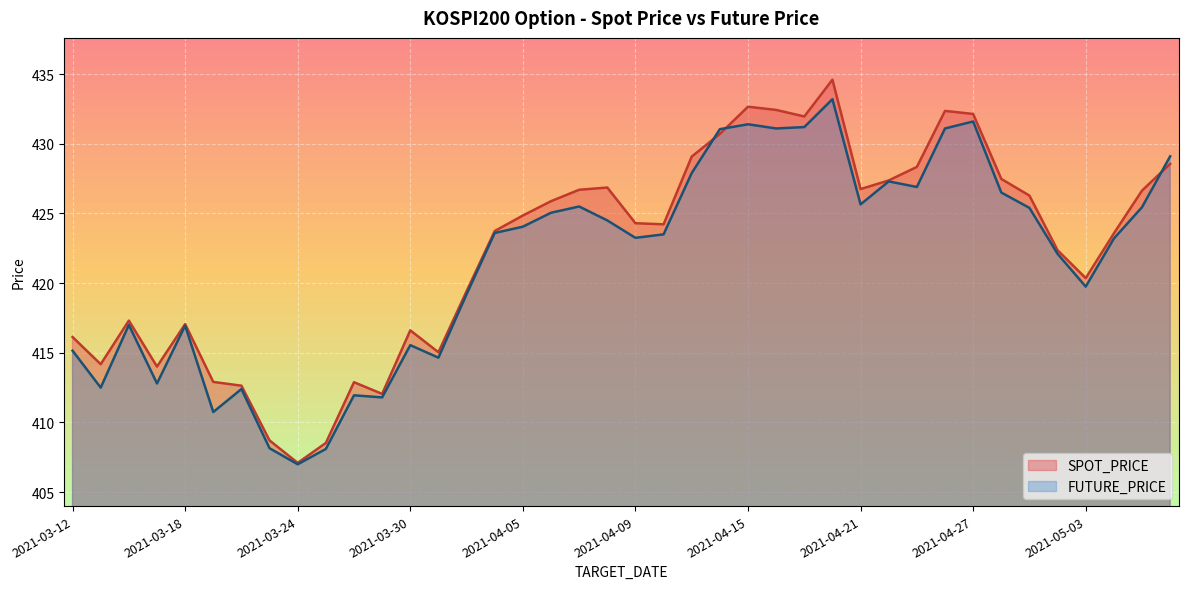

What is the total value across all series at 2021-03-16?

834.3